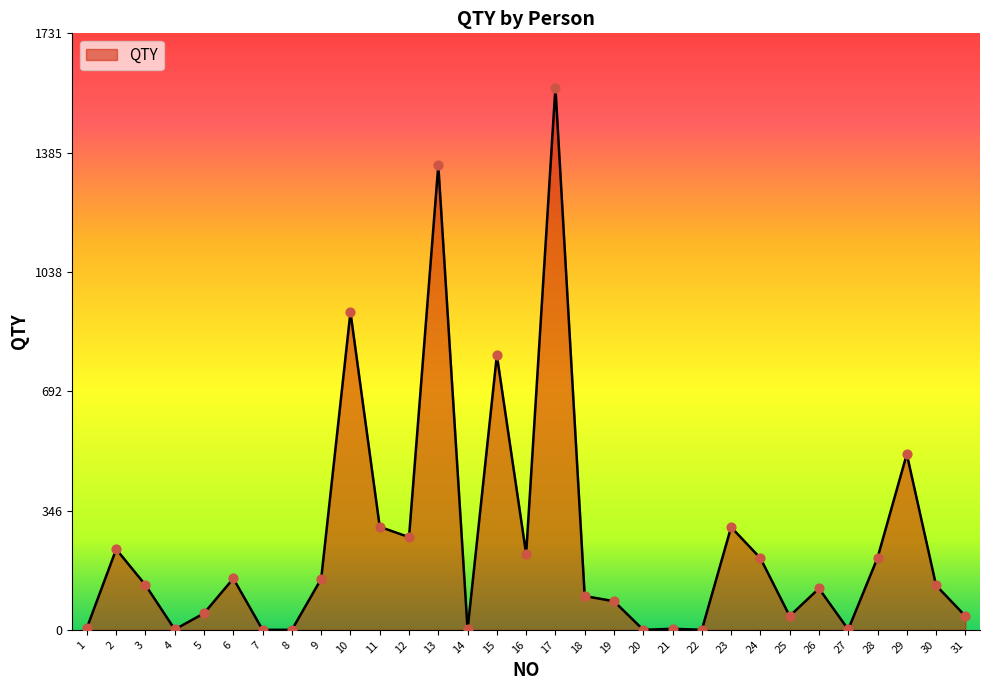

What is the change in value from 15 to 17?

+777